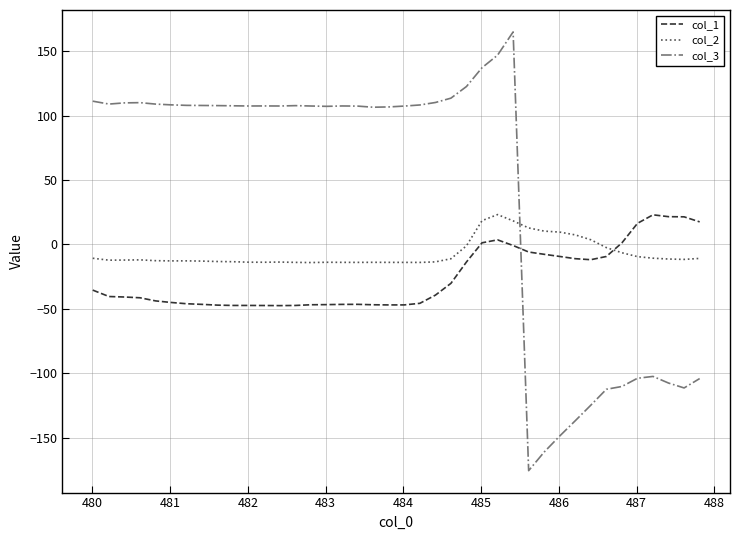

Which series has the largest total across all categories?

col_3